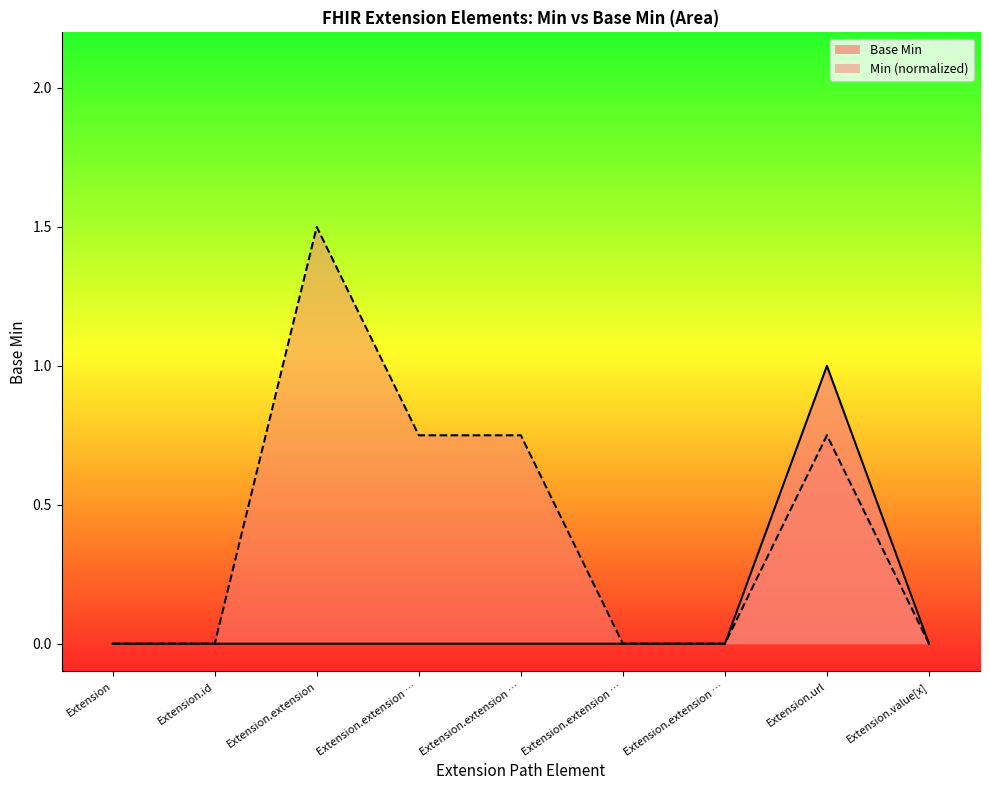

True or false: the data shows 0 at Extension.id.

False